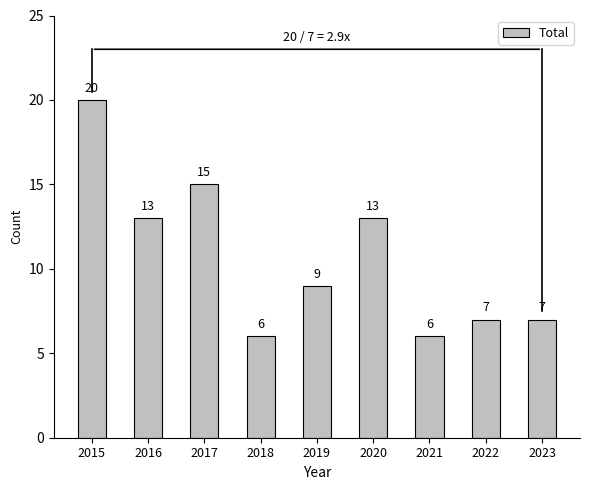

Reading left to right, extract all data points from this chart.

20	13	15	6	9	13	6	7	7